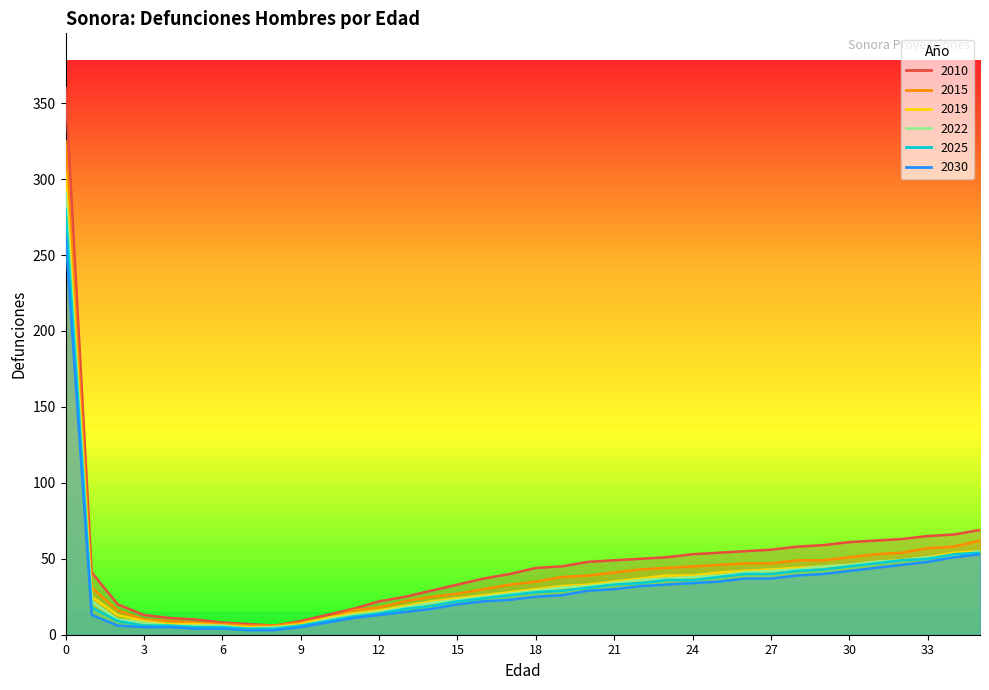

The value of 2025 at 23 is 16. True or false?

False